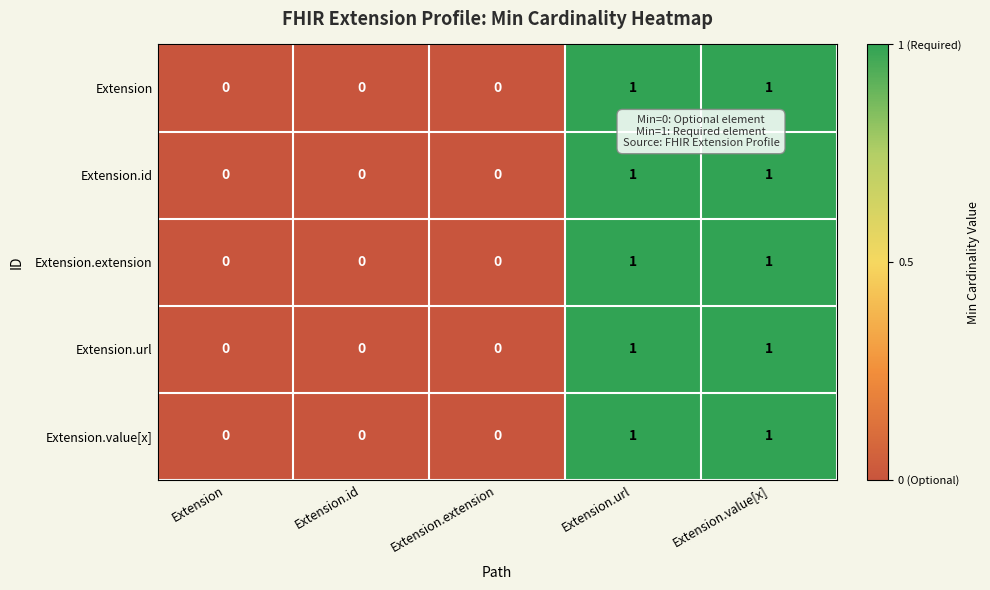

True or false: Extension has a value of 0 at Extension.id.

True